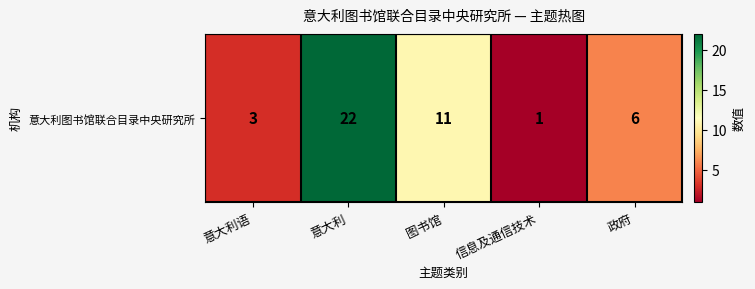

Reading left to right, transcribe all the data shown in this chart.

意大利语=3	意大利=22	图书馆=11	信息及通信技术=1	政府=6